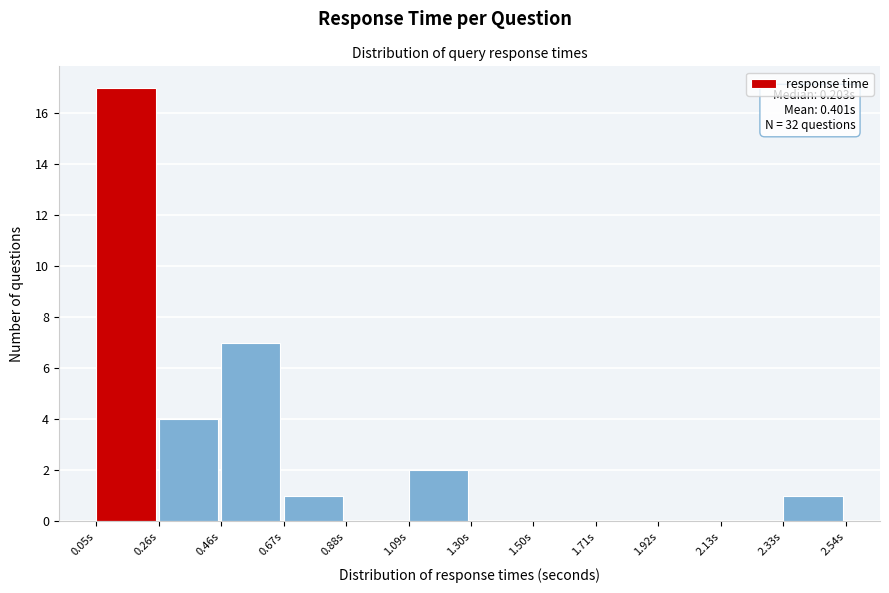

Which range on the x-axis has the tallest bar?

0.05 to 0.25